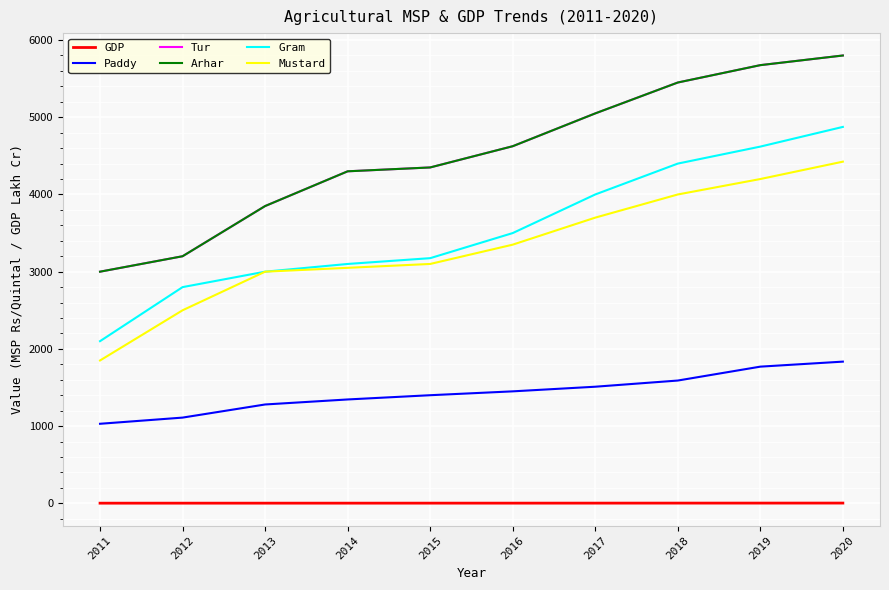

True or false: Tur and Gram intersect in this chart.

False